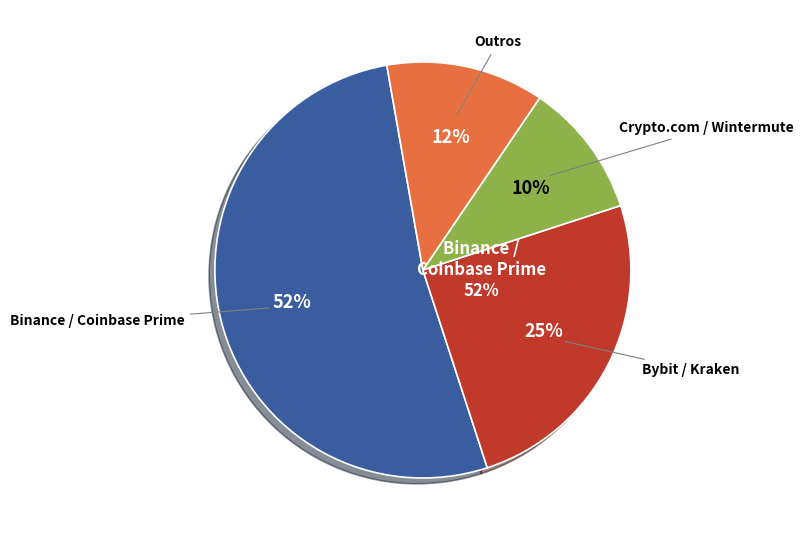

Is it true that Crypto.com is 19% of the pie?

False